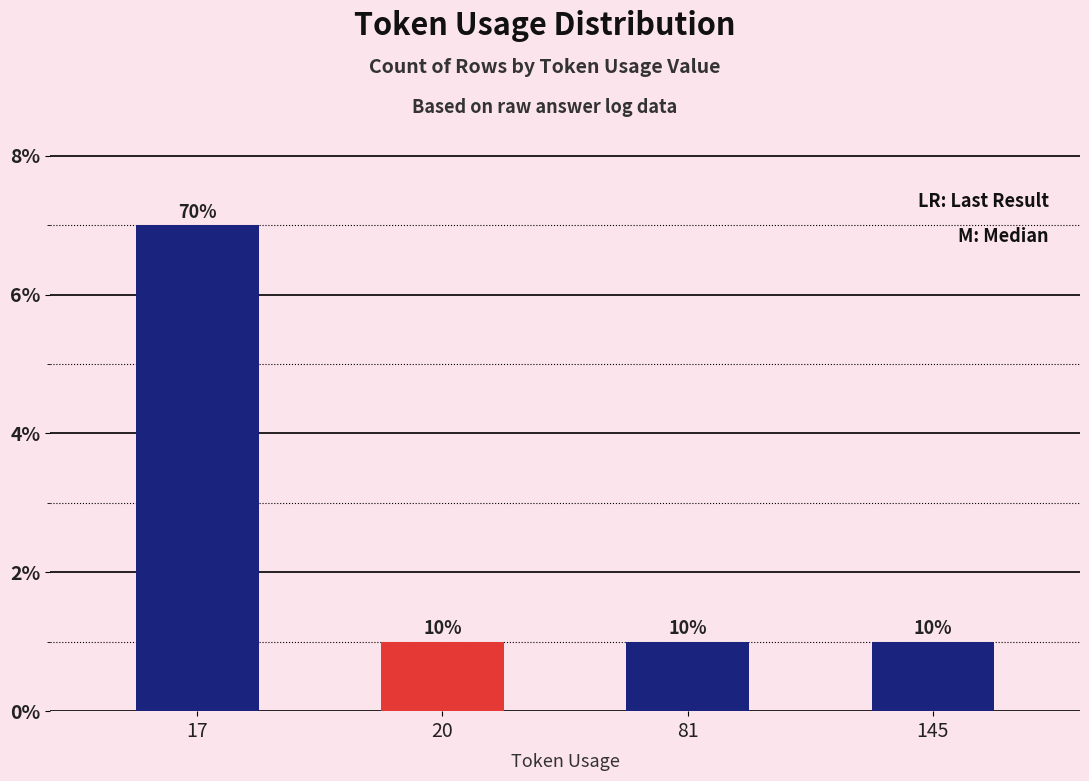

At which category does the chart reach its minimum across all series?

20